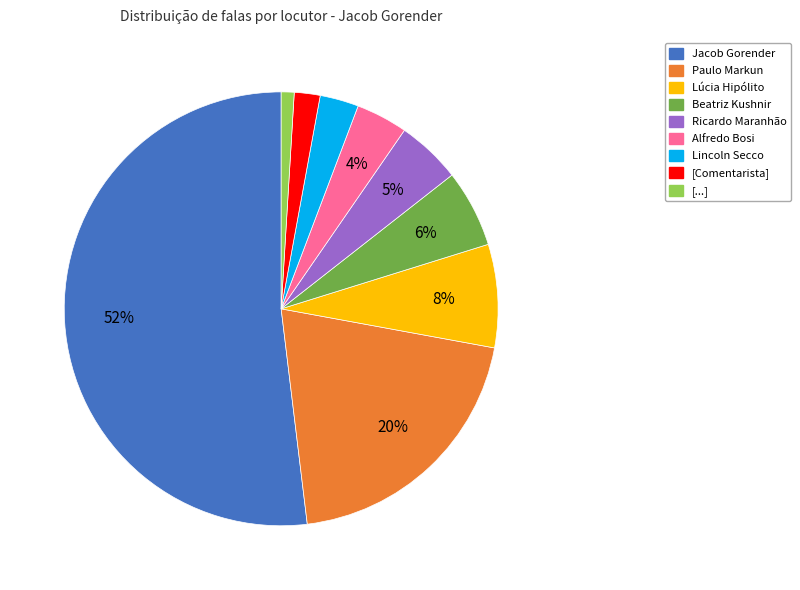

The Jacob Gorender slice represents 52% of the pie. True or false?

True